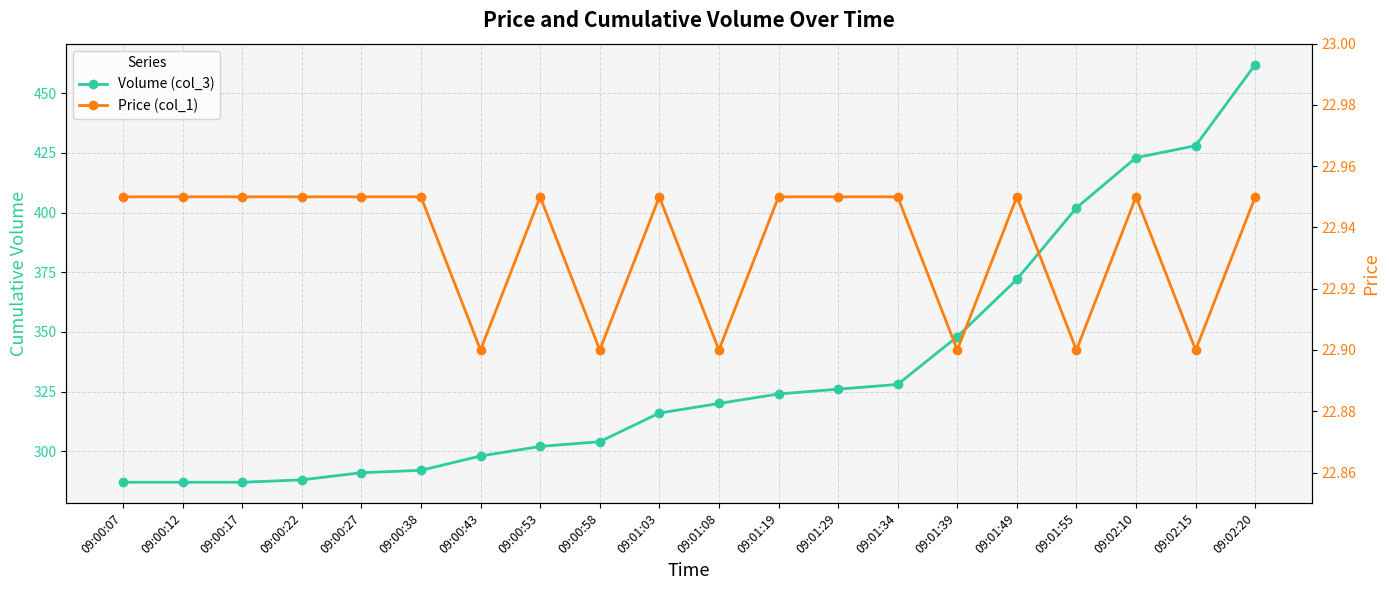

Reading left to right, what are all the values shown in this chart?

Volume (col_3): 287.0	287.0	287.0	288.0	291.0	292.0	298.0	302.0	304.0	316.0	320.0	324.0	326.0	328.0	348.0	372.0	402.0	423.0	428.0	462.0
Price (col_1): 22.9	22.9	22.9	22.9	22.9	22.9	22.9	22.9	22.9	22.9	22.9	22.9	22.9	22.9	22.9	22.9	22.9	22.9	22.9	22.9